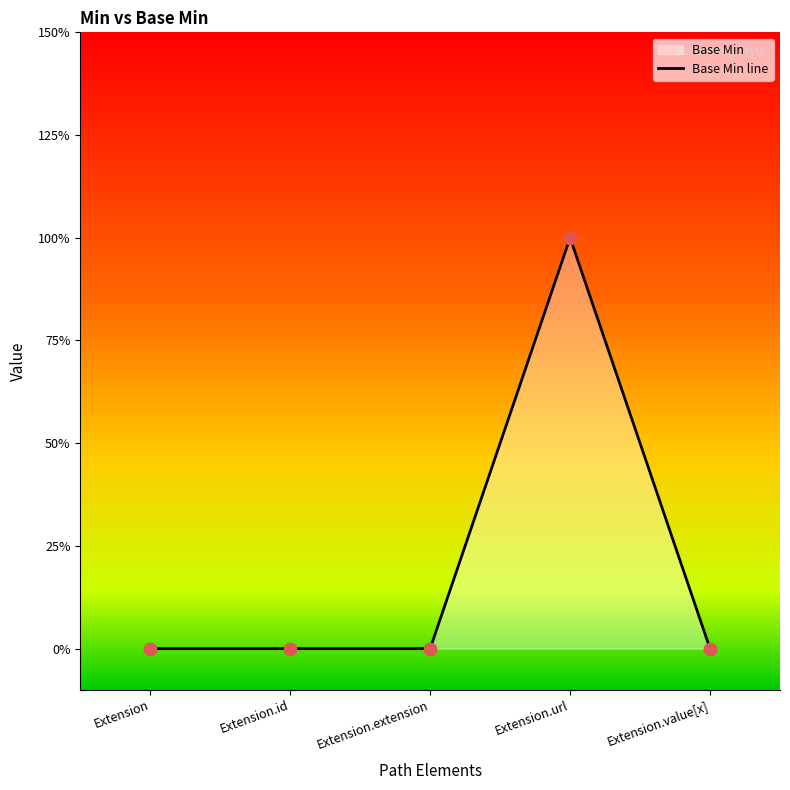

Between Extension.id and Extension, which is larger?

Extension.id